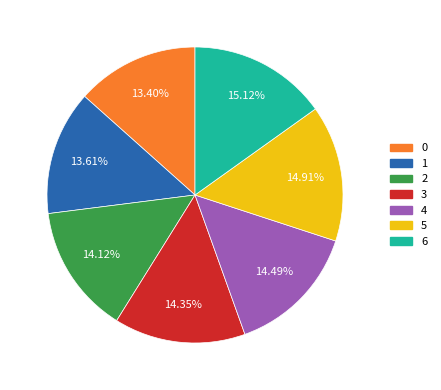

To the nearest percent, what is the average slice percentage?

14%